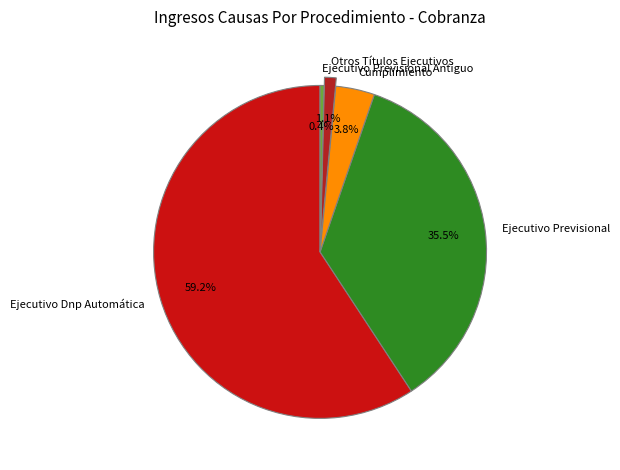

To the nearest percent, what portion does Cumplimiento represent?

4%